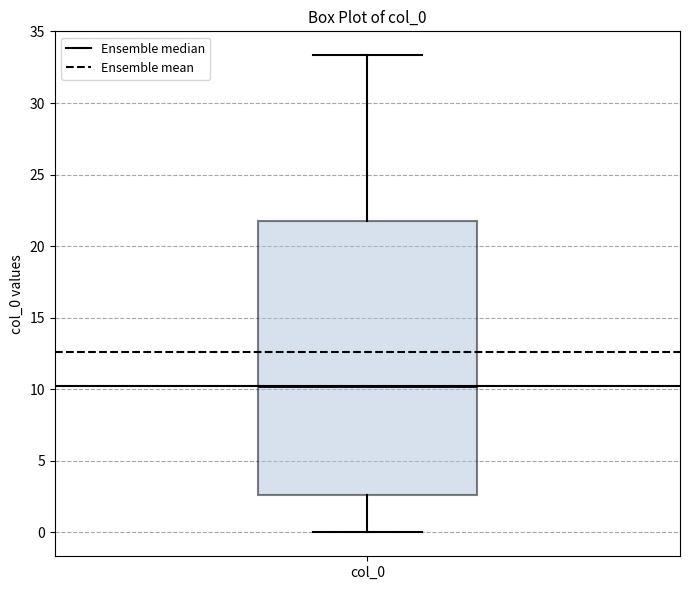

Transcribe this box plot: give where the median line is, the range the box spans, and where the two whiskers end, as read against the y-axis. The values are not printed on the chart, so give them approximately, as read against the axis.

median 10.5, box 2.5 to 21.5, whiskers 0.0 to 33.5